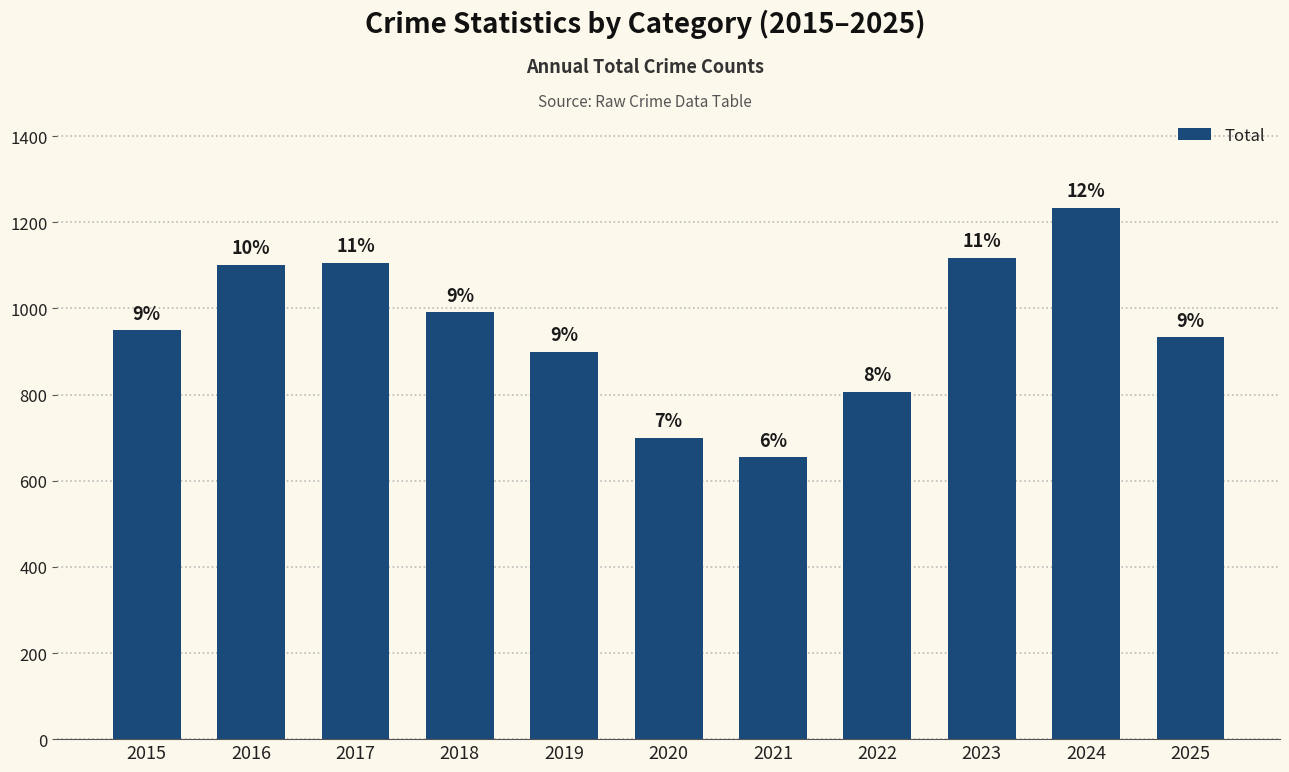

Are the bars grouped side by side (vs. stacked)?

No